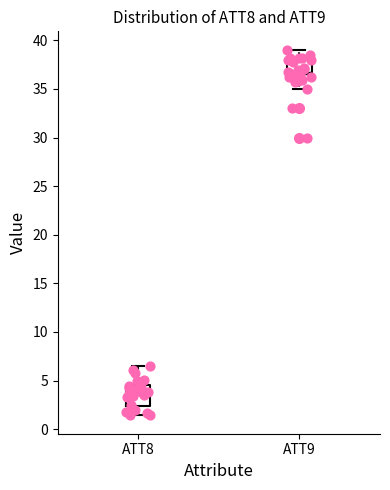

Reading left to right, transcribe this box plot: for each box, give where its median line is, the range the box spans, and where its two whiskers end, as read against the y-axis. The values are not printed on the chart, so give them approximately, as read against the axis.

ATT8: median 4.0, box 2.5 to 4.5, whiskers 1.5 to 6.5
ATT9: median 36.5, box 36.0 to 38.0, whiskers 35.0 to 39.0